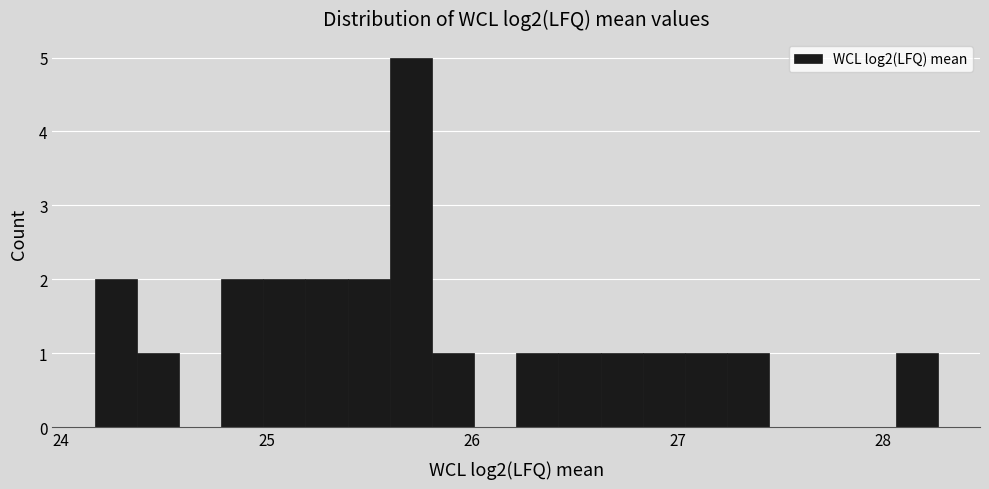

Read against the x-axis, roughly where is the centre of the tallest bar?

25.7